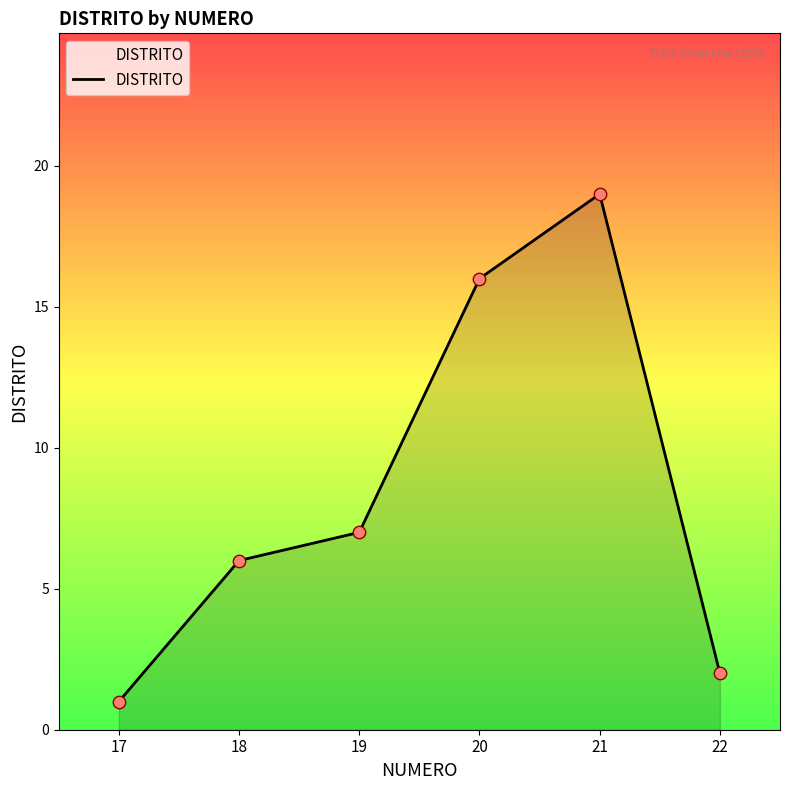

Which has a higher value, 21 or 20?

21